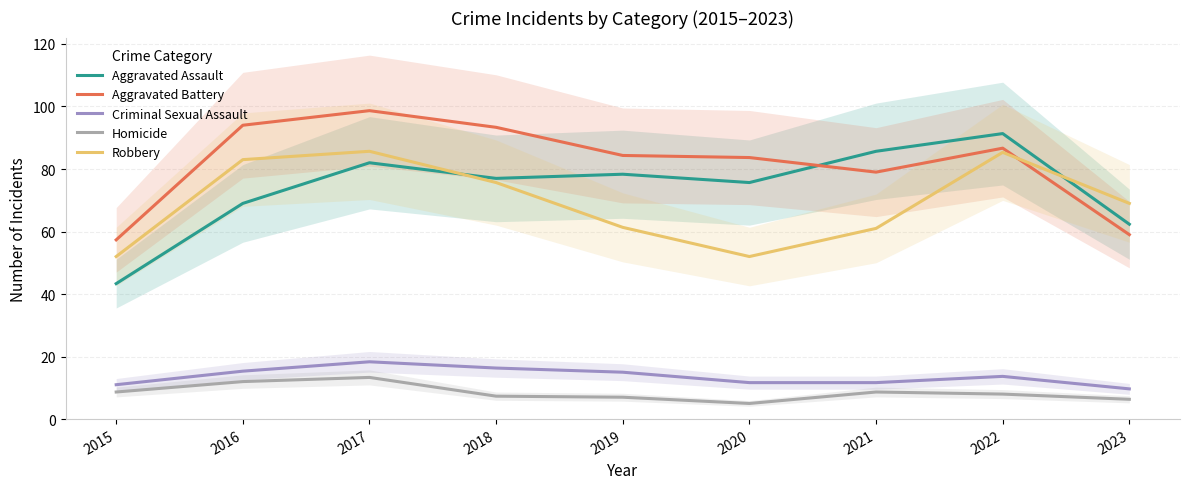

Where is Homicide nearest to the value 9?

2015